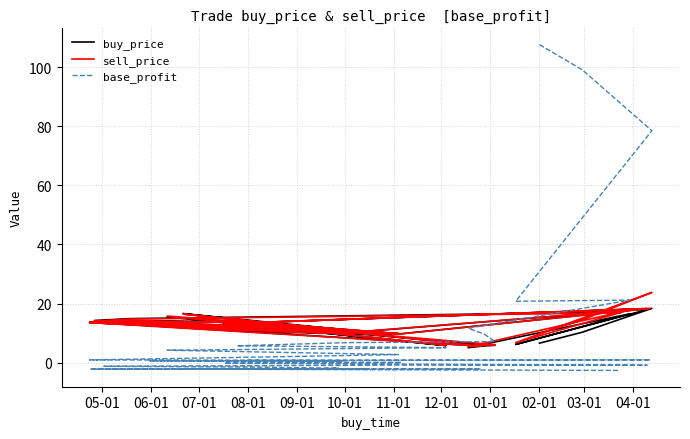

Is it true that base_profit equals 2.2 at 03-01?

False